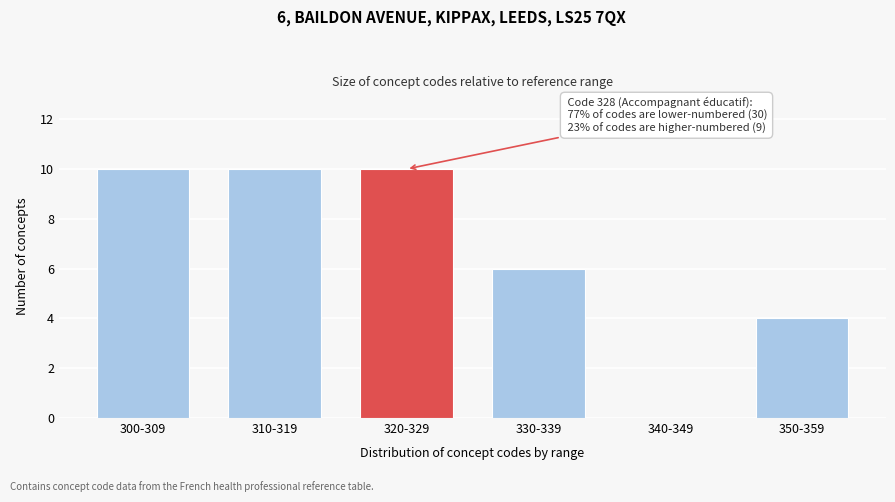

Reading left to right, list all the values displayed in this chart.

300-309=10	310-319=10	320-329=10	330-339=6	340-349=0	350-359=4